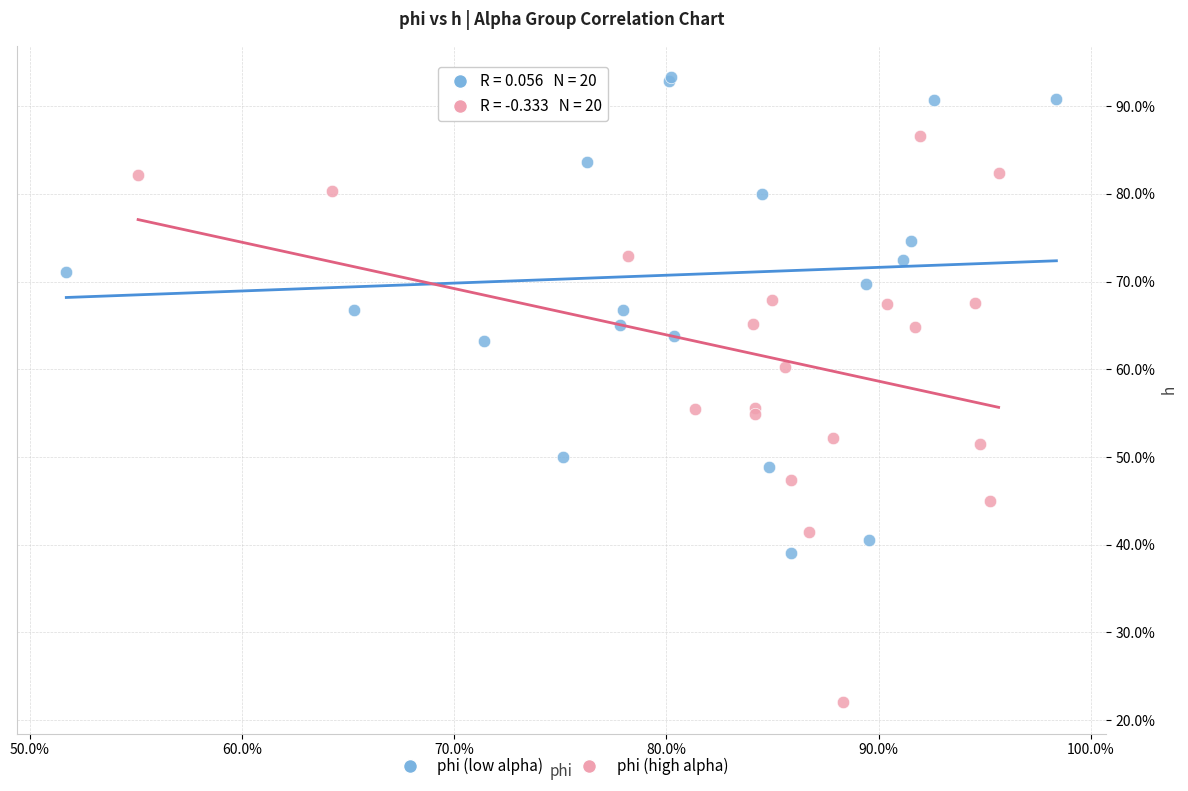

Which series reaches the maximum Y coordinate?

phi (low alpha)